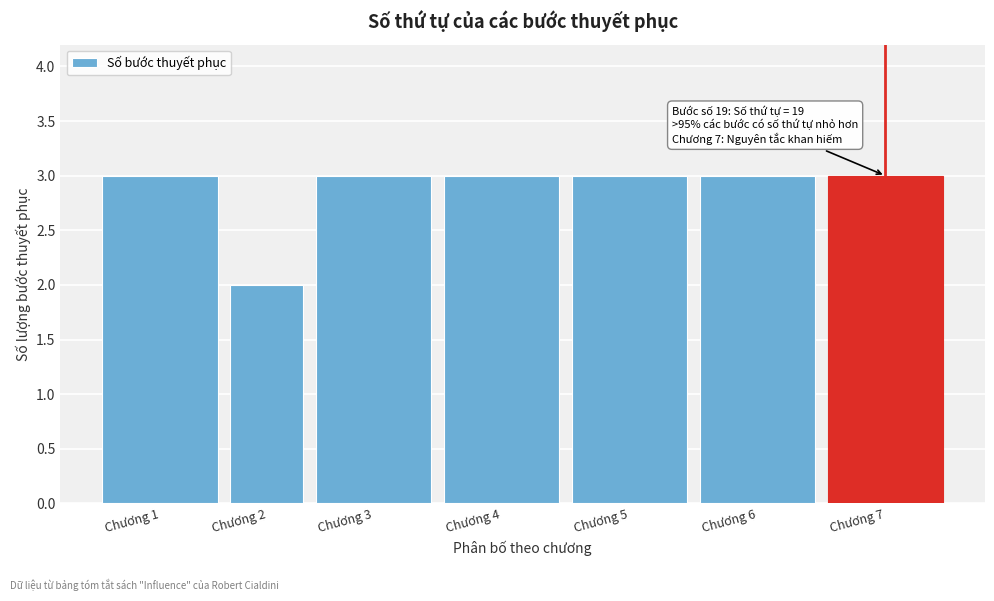

Reading left to right, what are all the values shown in this chart?

3	2	3	3	3	3	3